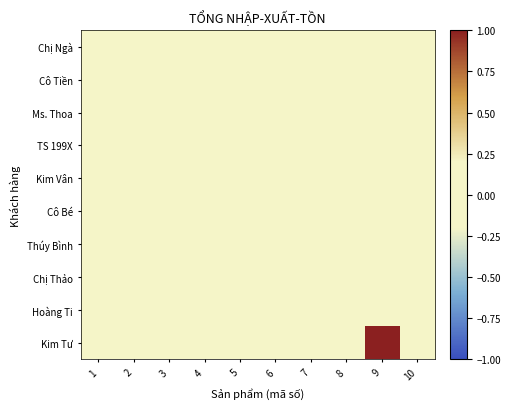

Rank the series by their maximum value, from highest to lowest.

Kim Tư, Chị Ngà, Cô Tiền, Ms. Thoa, TS 199X, Kim Vân, Cô Bé, Thúy Bình, Chị Thảo, Hoàng Ti